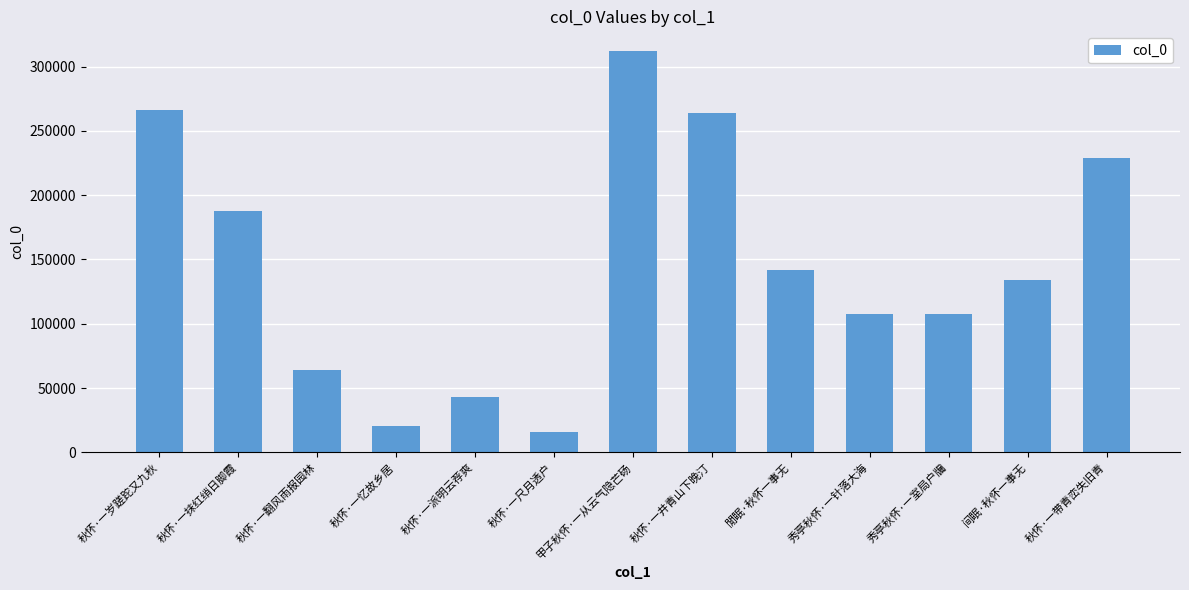

Which label corresponds to the smallest value in the chart?

秋怀·一尺月透户